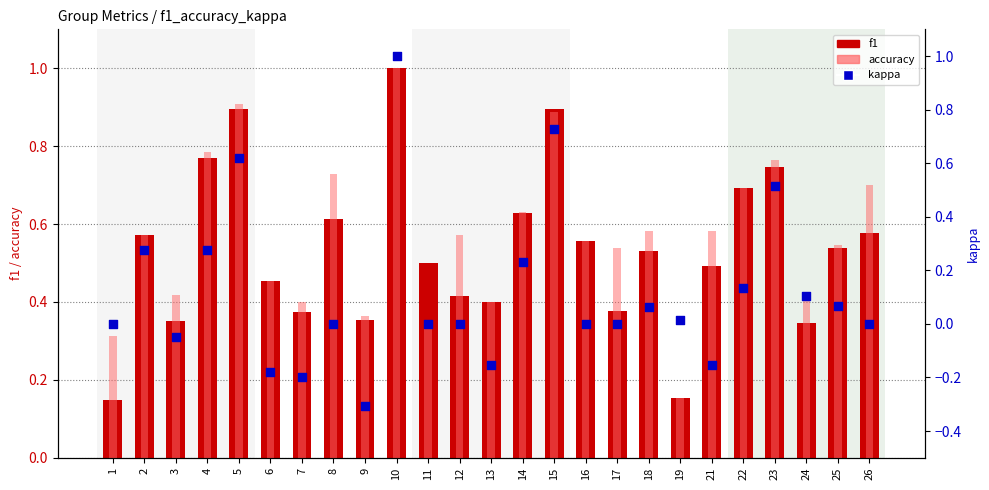

At which category is the sum across all series the highest?

10